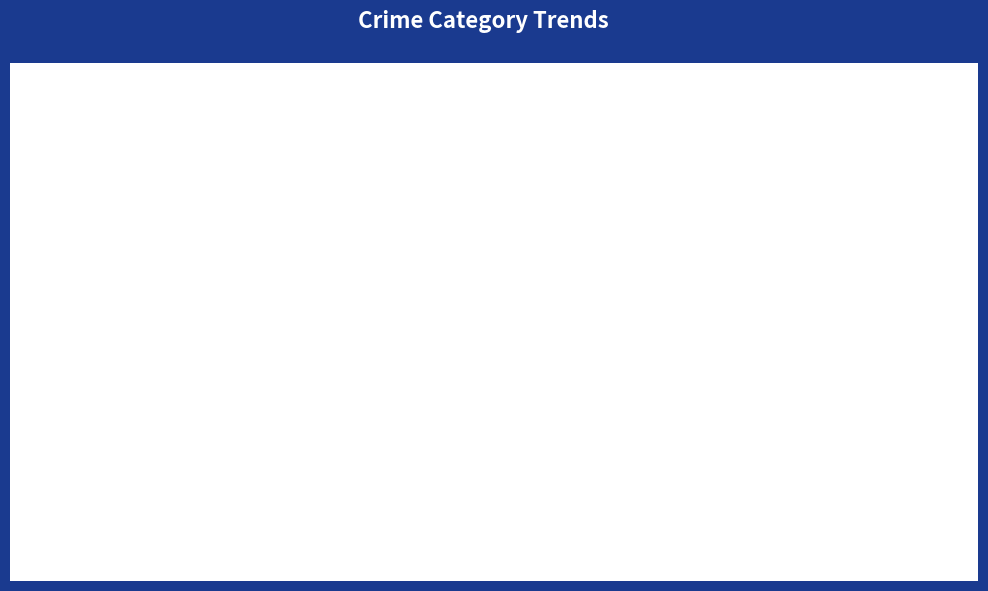

Which has a higher value, 2015 or 2019?

2015